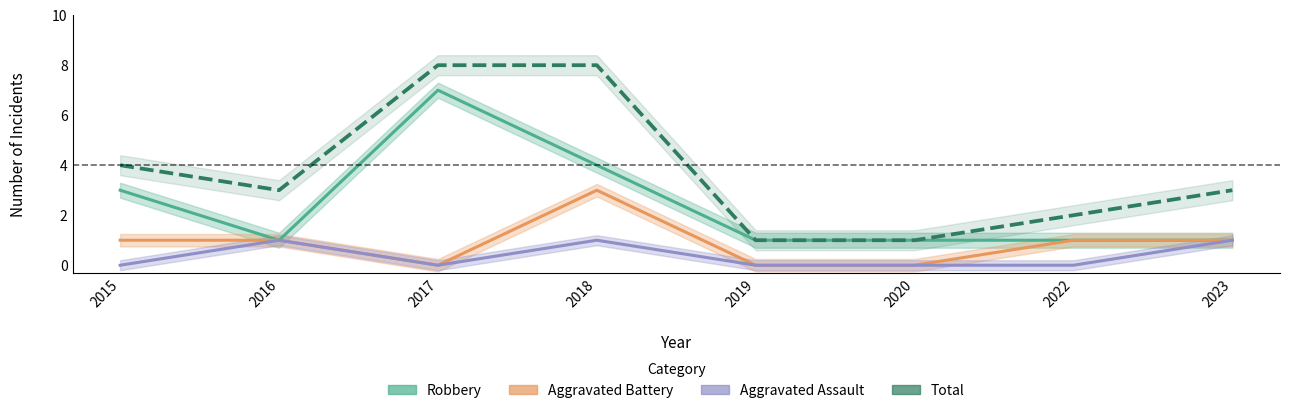

Is it true that Total equals 8 at 2018?

True